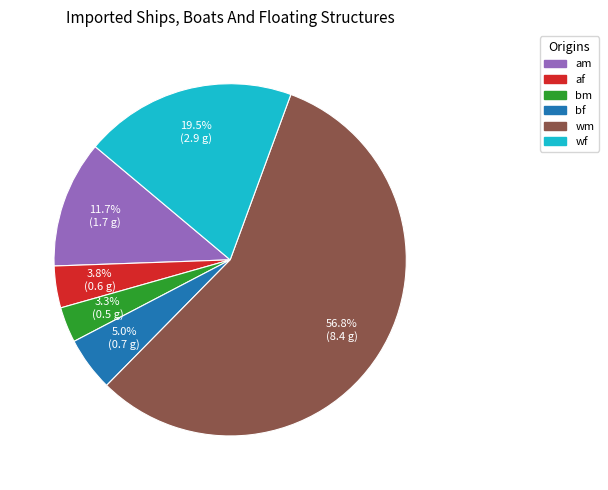

Does bf represent more than half of the total?

No